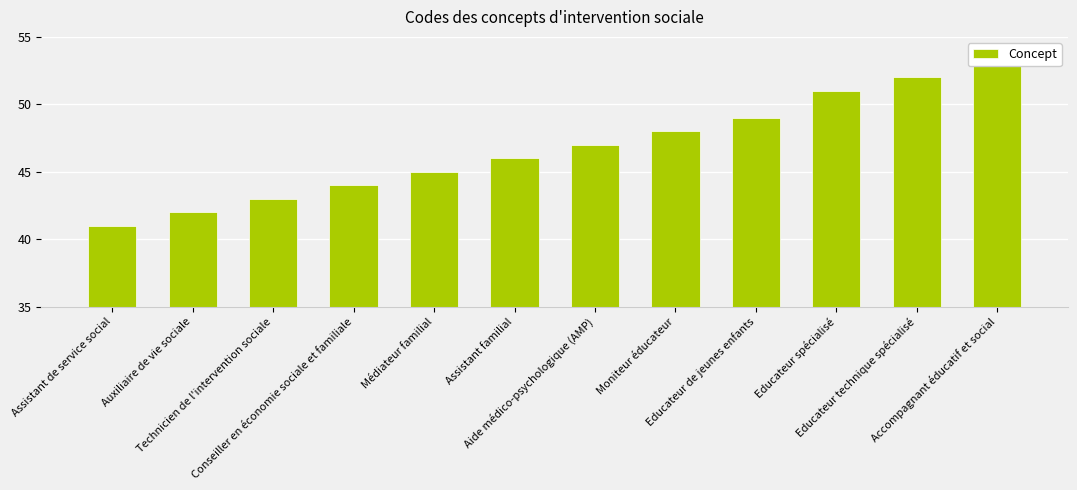

Rank the categories by value from lowest to highest.

Assistant de service social, Auxiliaire de vie sociale, Technicien de l'intervention sociale, Conseiller en économie sociale et familiale, Médiateur familial, Assistant familial, Aide médico-psychologique (AMP), Moniteur éducateur, Educateur de jeunes enfants, Educateur spécialisé, Educateur technique spécialisé, Accompagnant éducatif et social